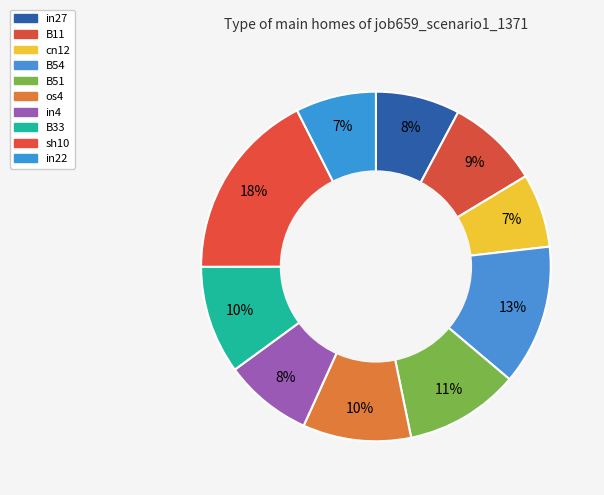

Do in27 and cn12 together represent more than half of the pie?

No